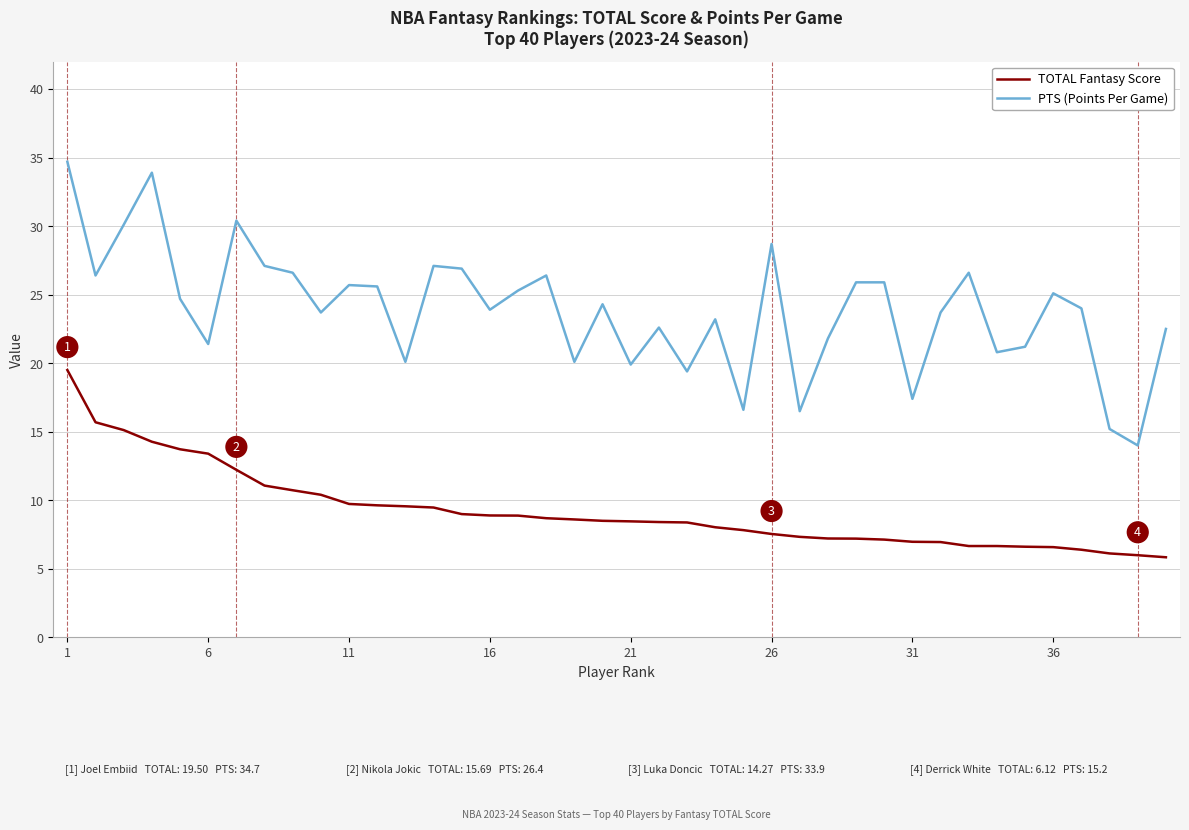

Which series has the largest total across all categories?

PTS (Points Per Game)